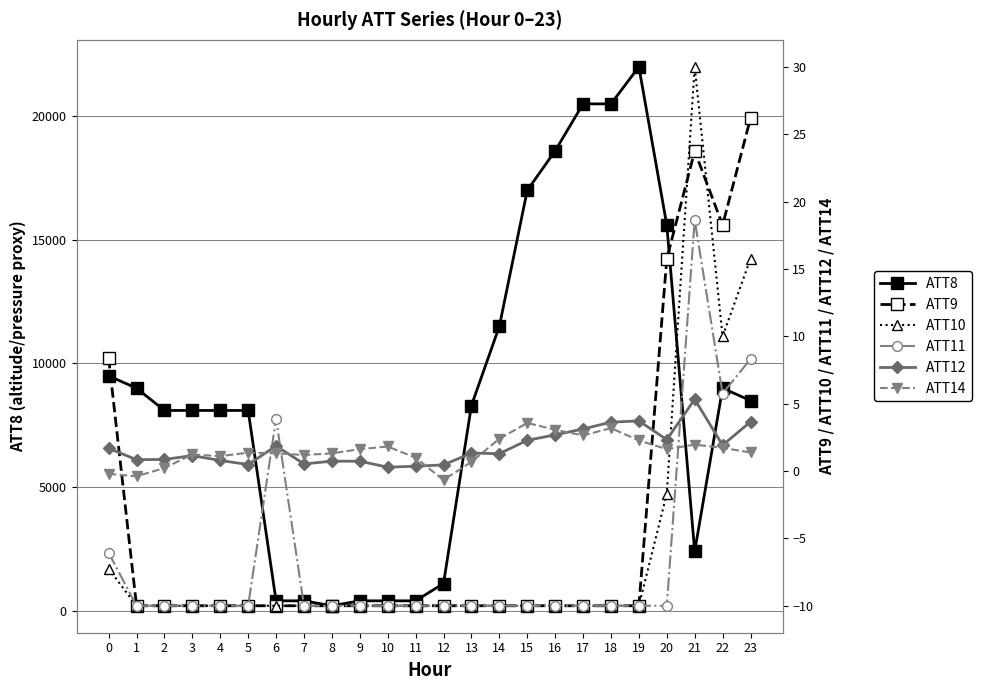

True or false: ATT8 has a value of 13218.9 at 0.

False